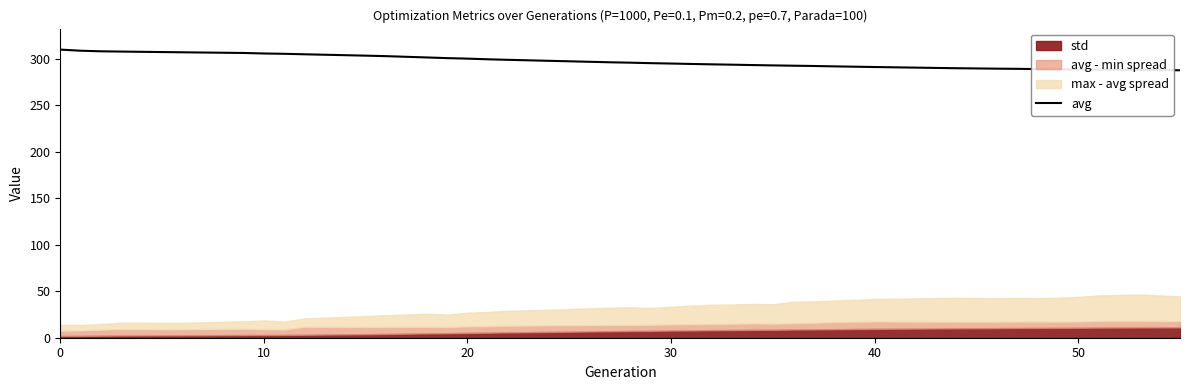

True or false: avg has a value of 291.3 at 40.

True